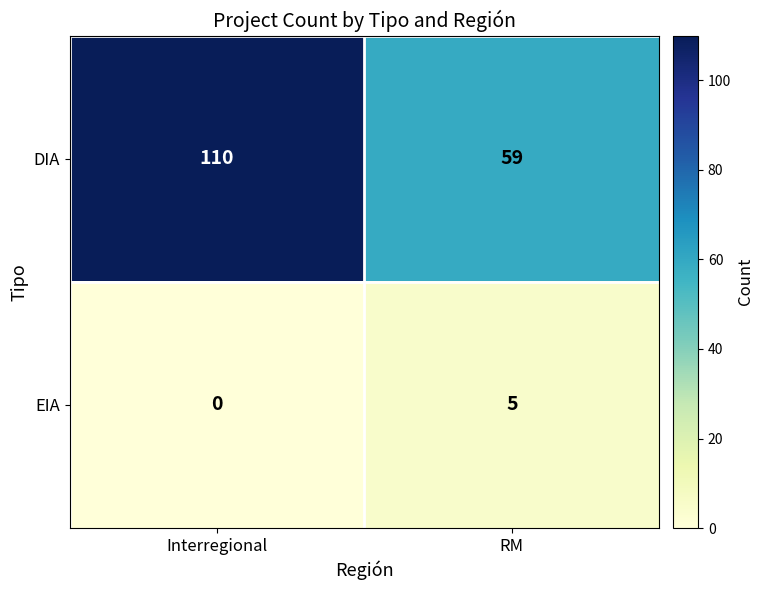

Which category has the lowest value across all series?

Interregional